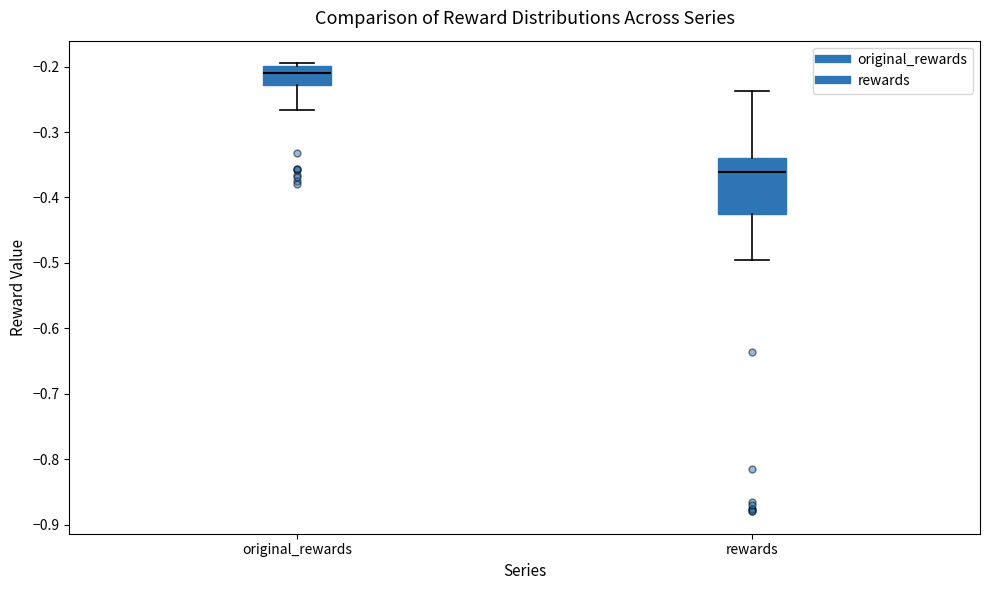

Comparing the boxes themselves (not the whiskers), which one is the tallest?

rewards